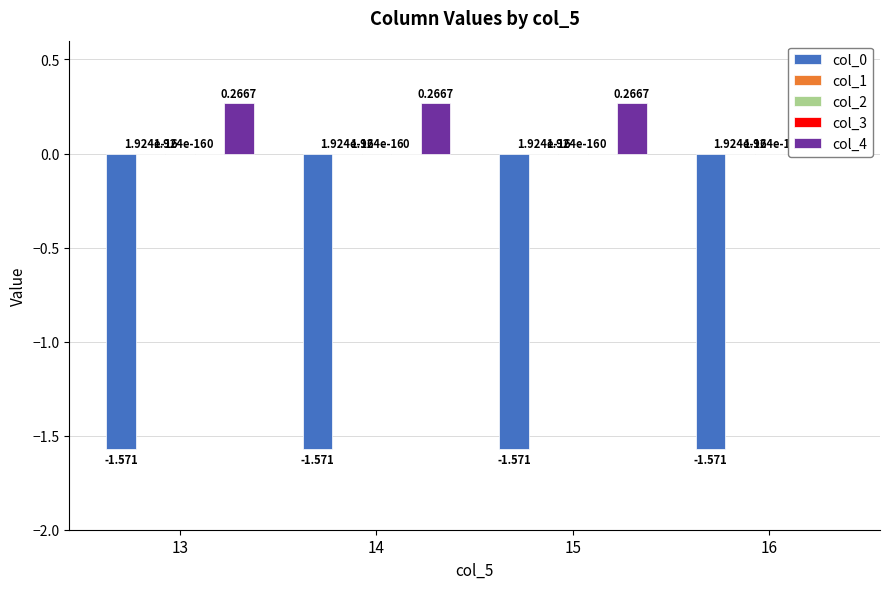

Which category has the highest value across all series?

13